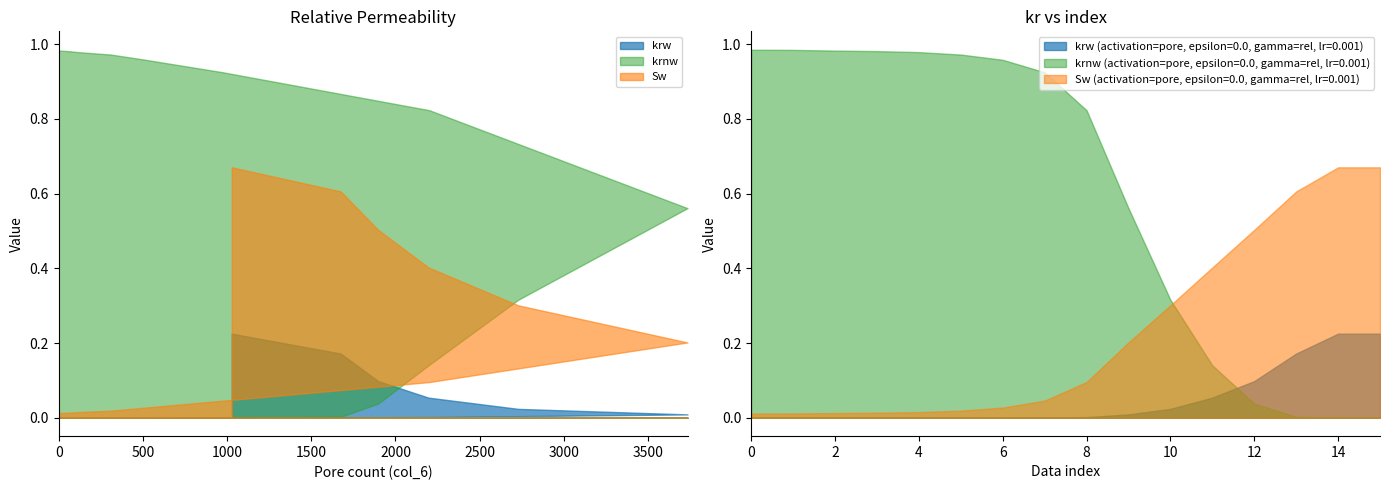

Read the krw value at 1028.

0.2